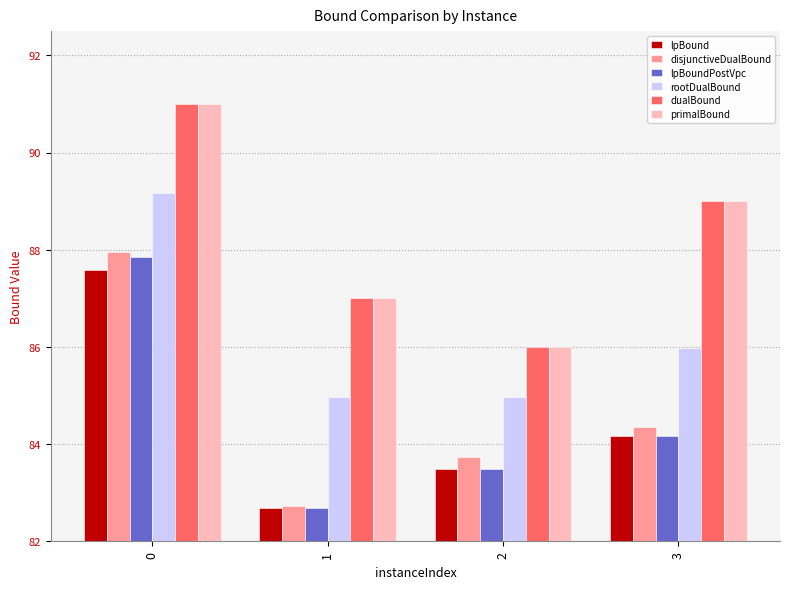

Which series changed the most between 1 and 2?

disjunctiveDualBound